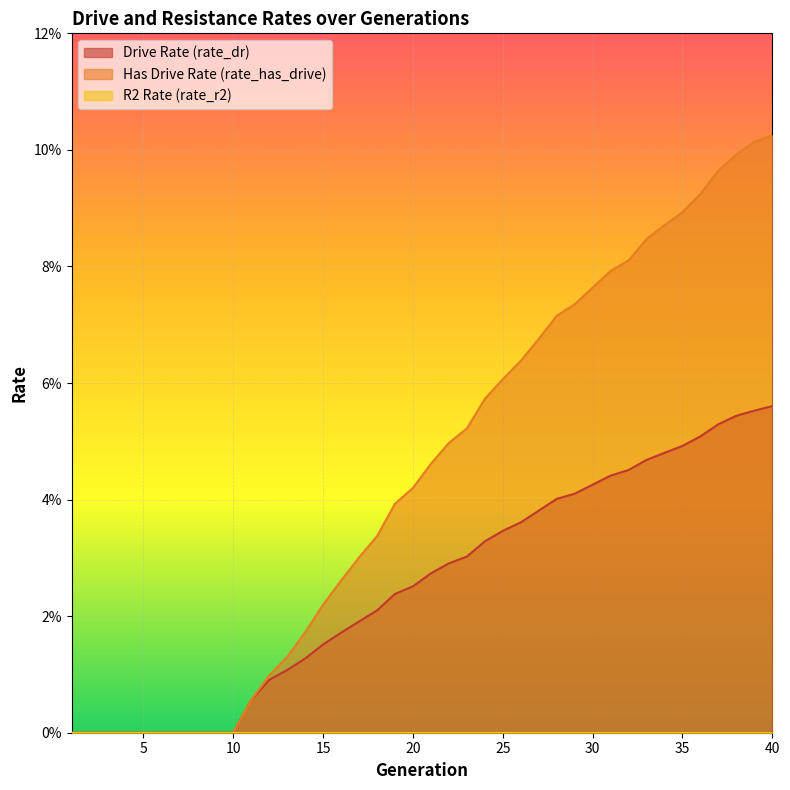

Which category has the highest value across all series?

40